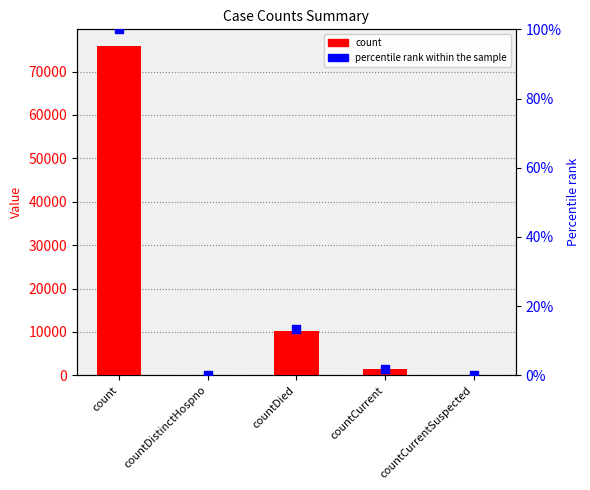

At which category is the sum across all series the highest?

count